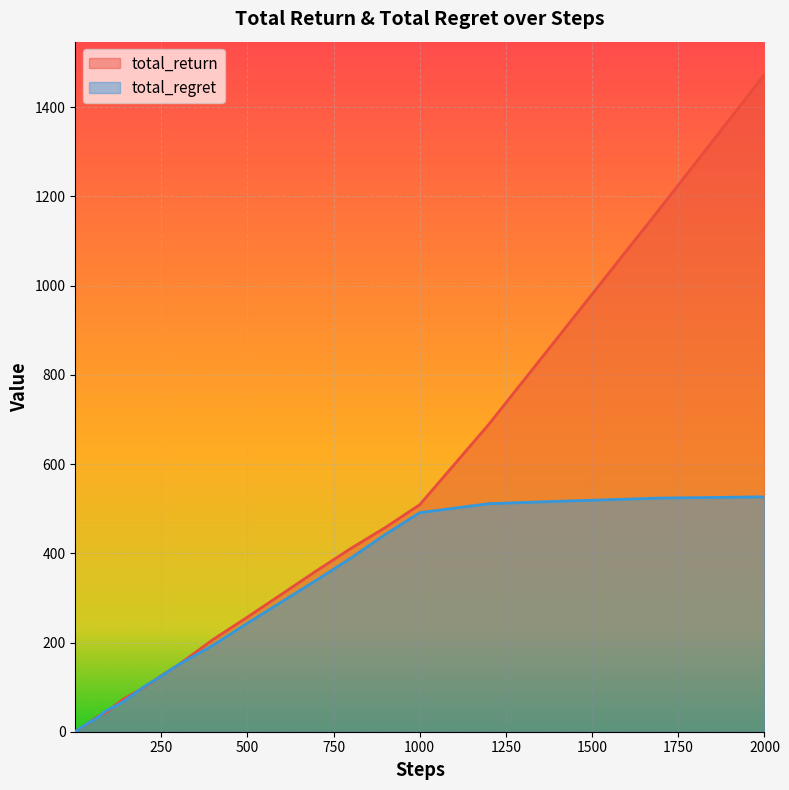

How many times do total_regret and total_return cross each other?

10